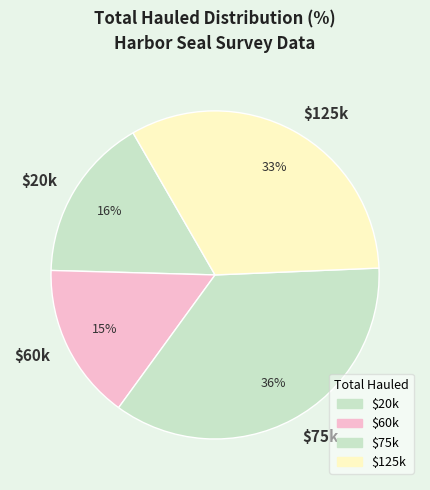

Which slice is the largest?

$75k